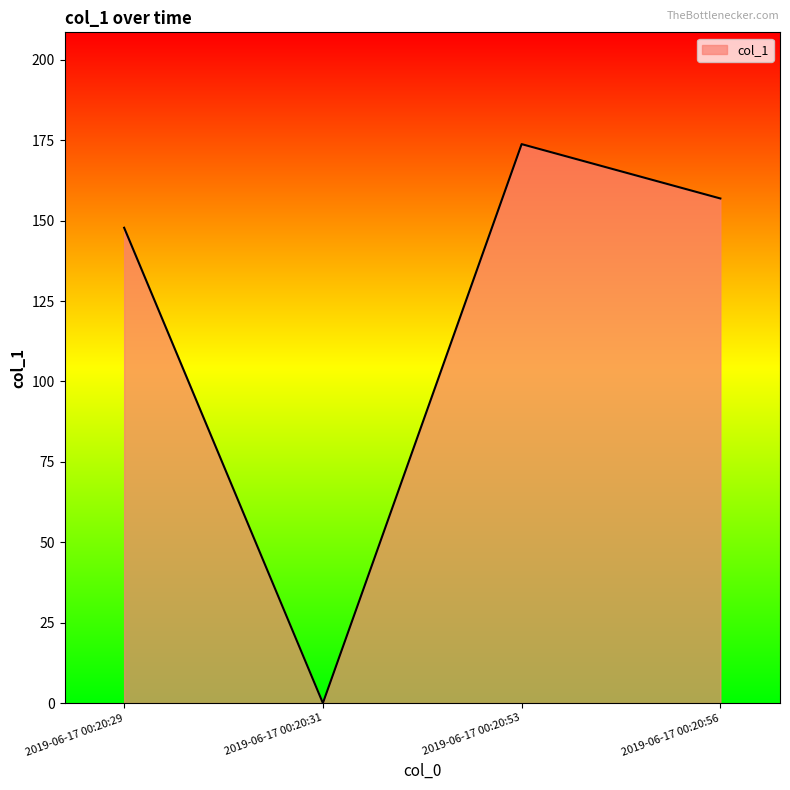

Rank the categories by value from highest to lowest.

2019-06-17 00:20:53, 2019-06-17 00:20:56, 2019-06-17 00:20:29, 2019-06-17 00:20:31